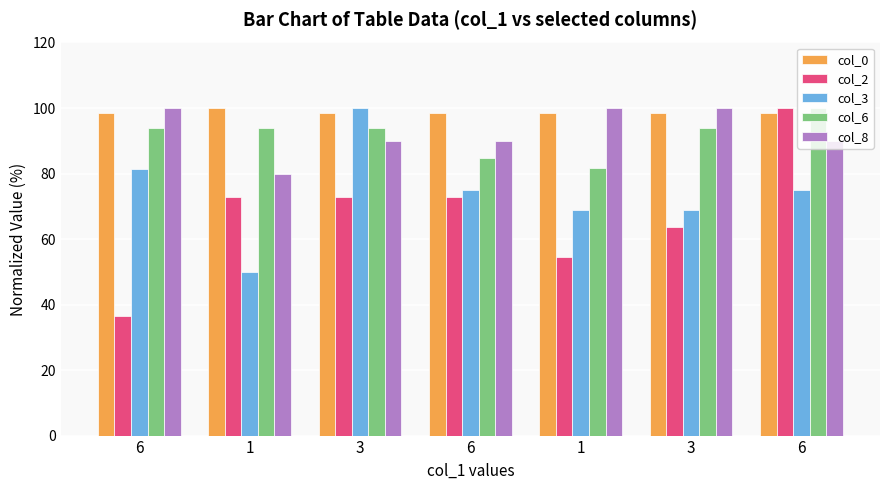

At which category is the sum across all series the highest?

6